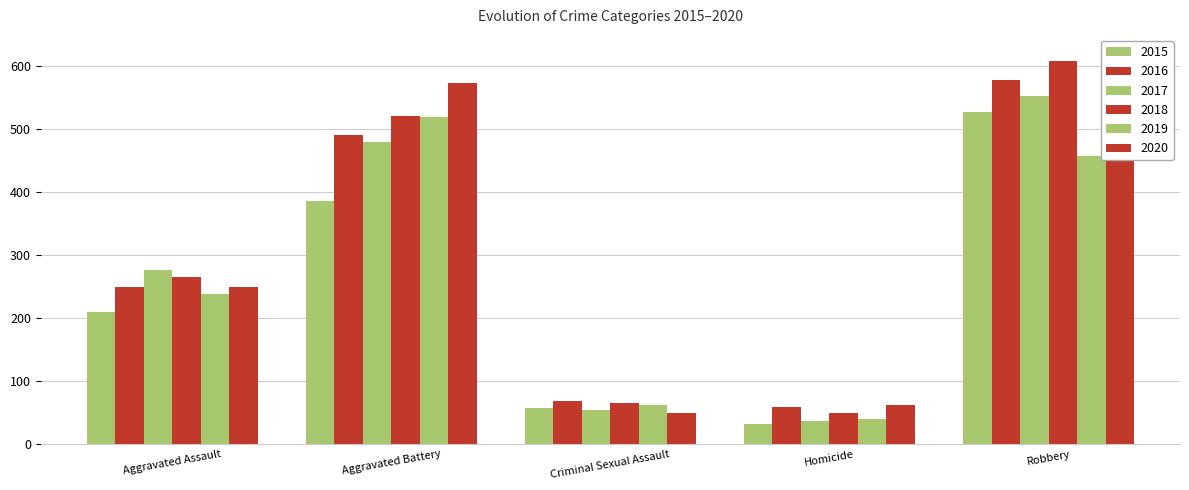

What is the smallest value displayed?

32